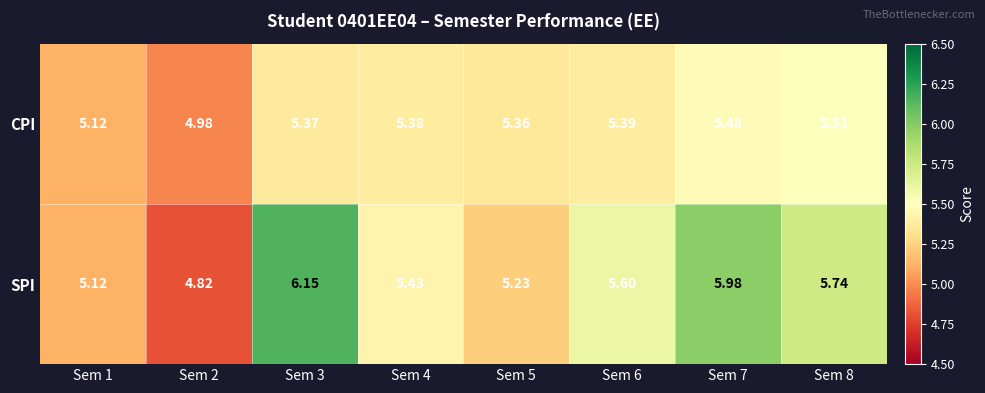

Rank the series at Sem 2 from highest to lowest value.

CPI, SPI